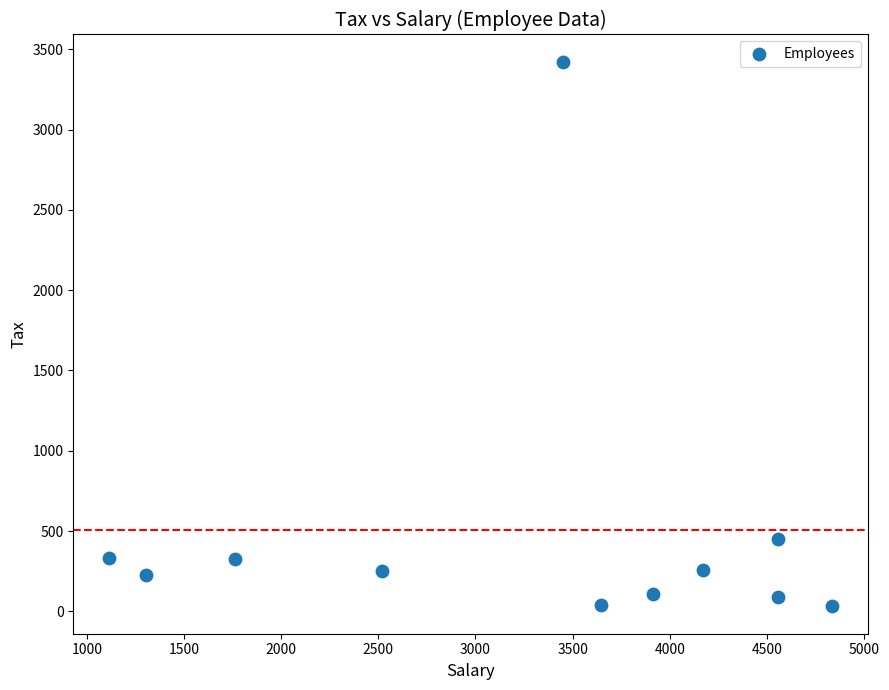

What Y value in the scatter plot is closest to 1726?

450